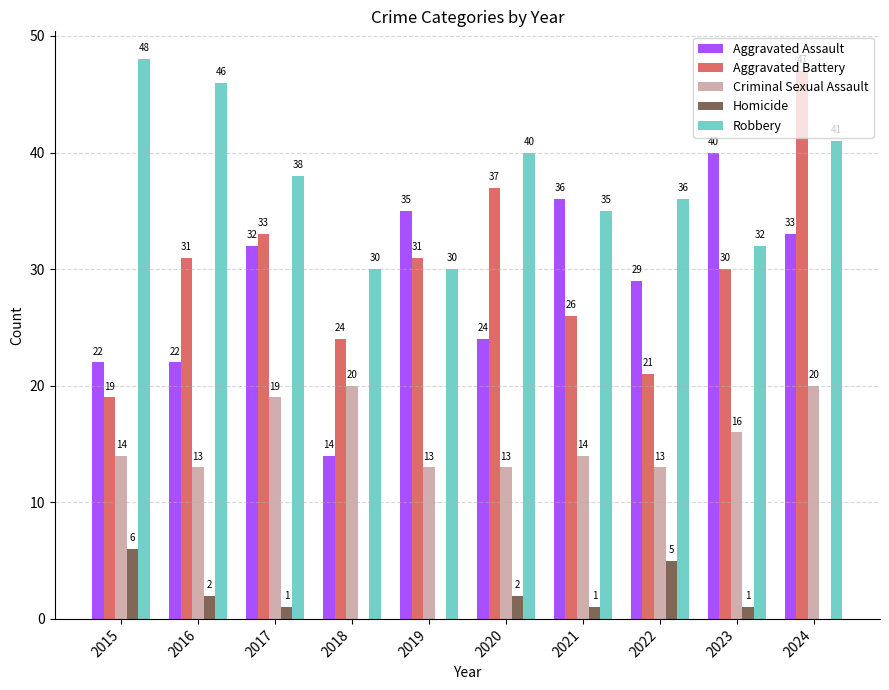

True or false: Robbery has a value of 32 at 2023.

True